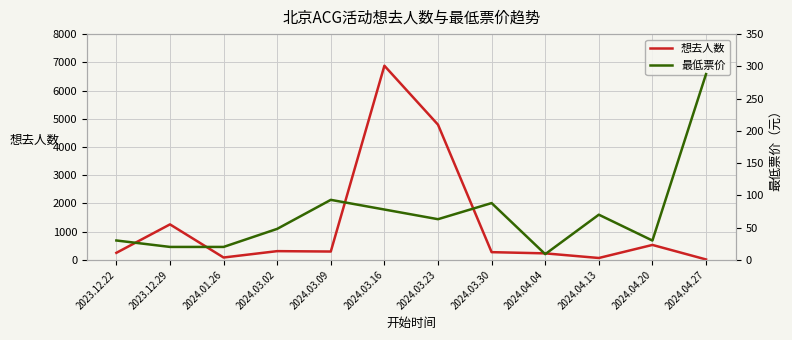

What are all the series names shown in the legend?

想去人数, 最低票价